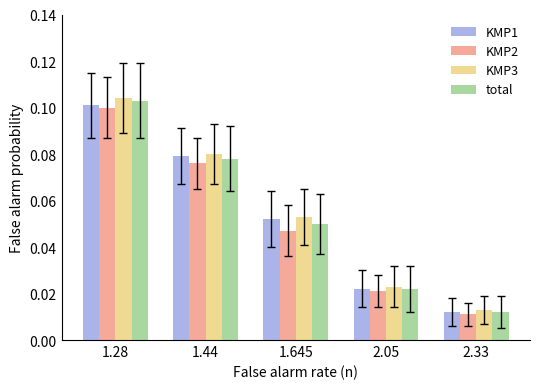

True or false: KMP1 has a value of 0.1 at 1.645.

True